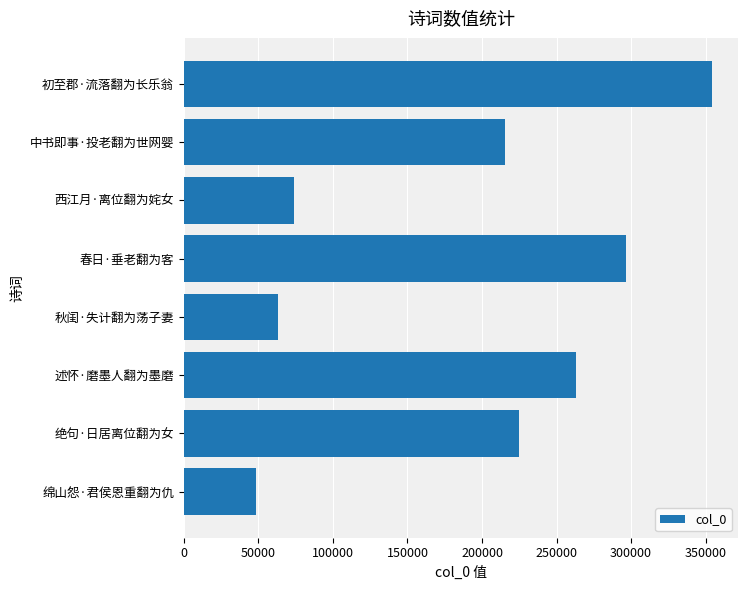

The value at 绵山怨·君侯恩重翻为仇 is 48307. True or false?

True